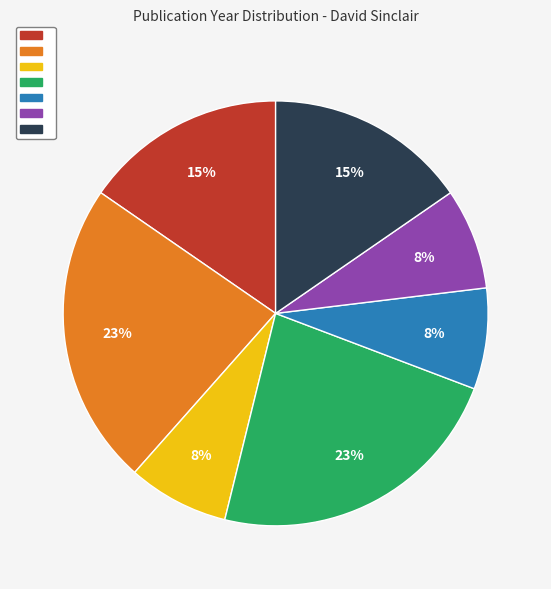

To the nearest percent, what is the average slice percentage?

14%